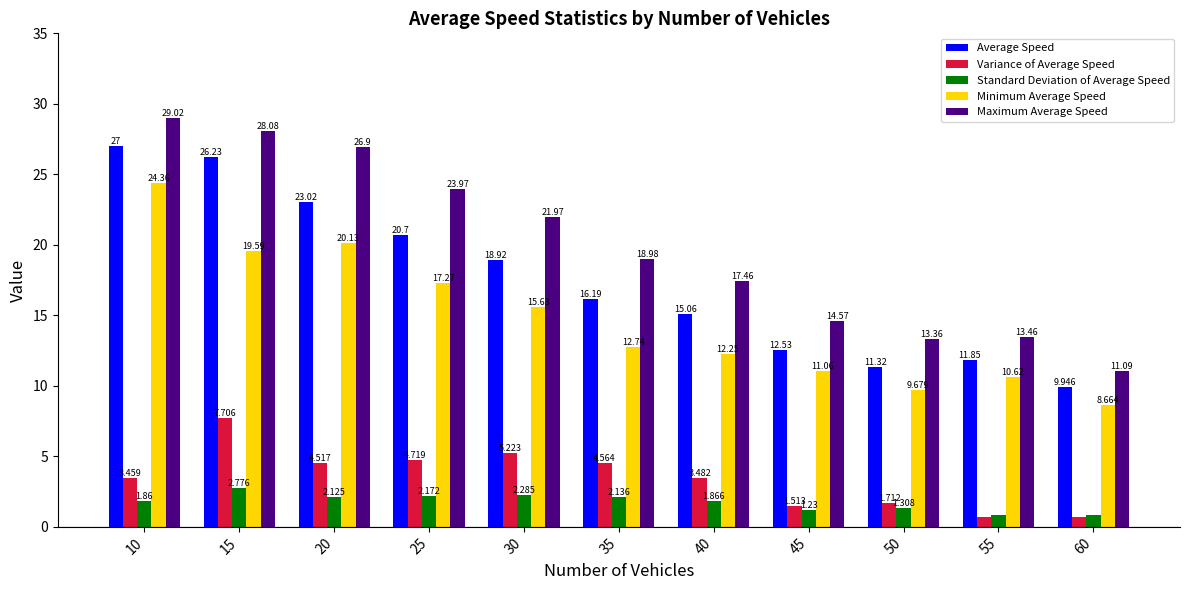

At which label does Minimum Average Speed reach its peak?

10